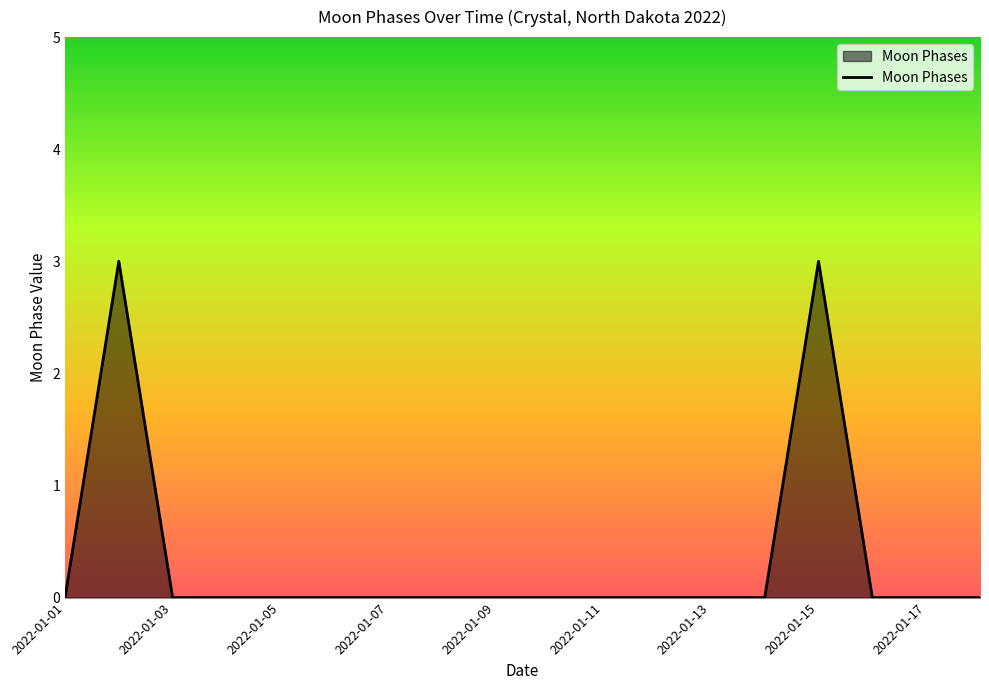

What is the maximum value shown in the chart?

3